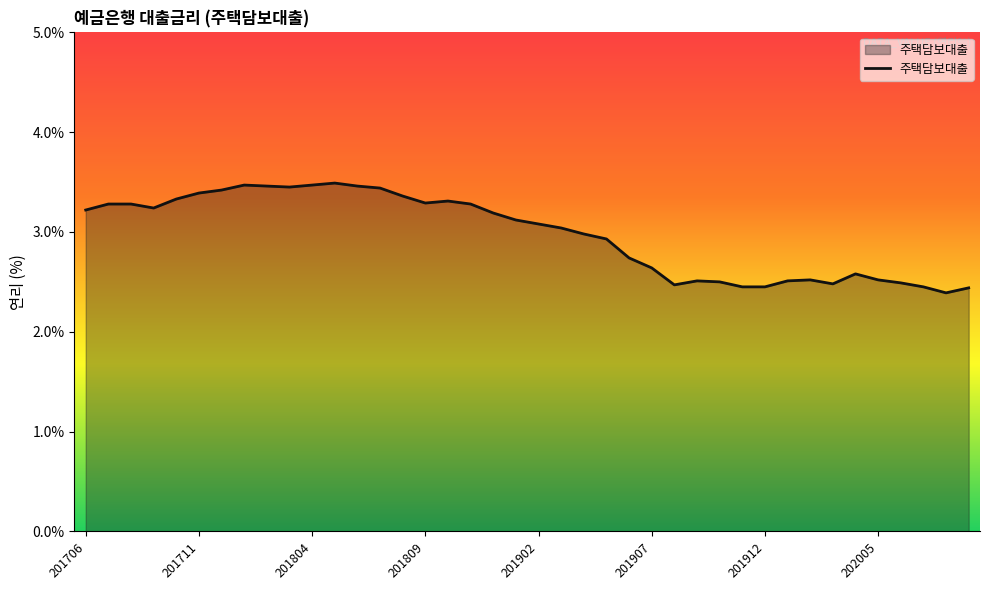

What is the minimum value shown in the chart?

2.4